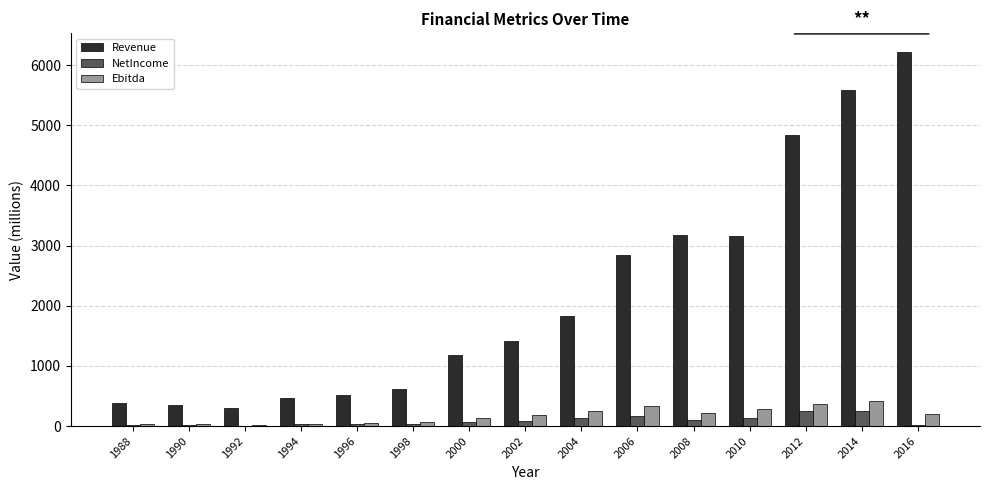

What is the total value across all series at 2014?

6261.2